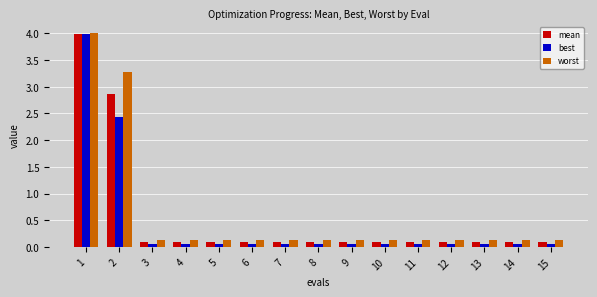

What is the sum of all best values?

7.2